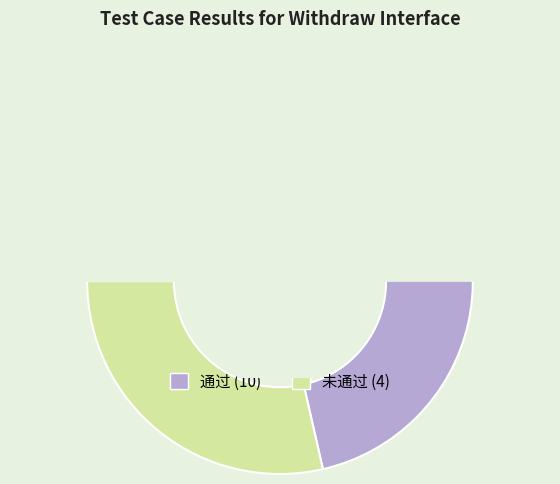

Is it true that 未通过 is 29% of the pie?

True